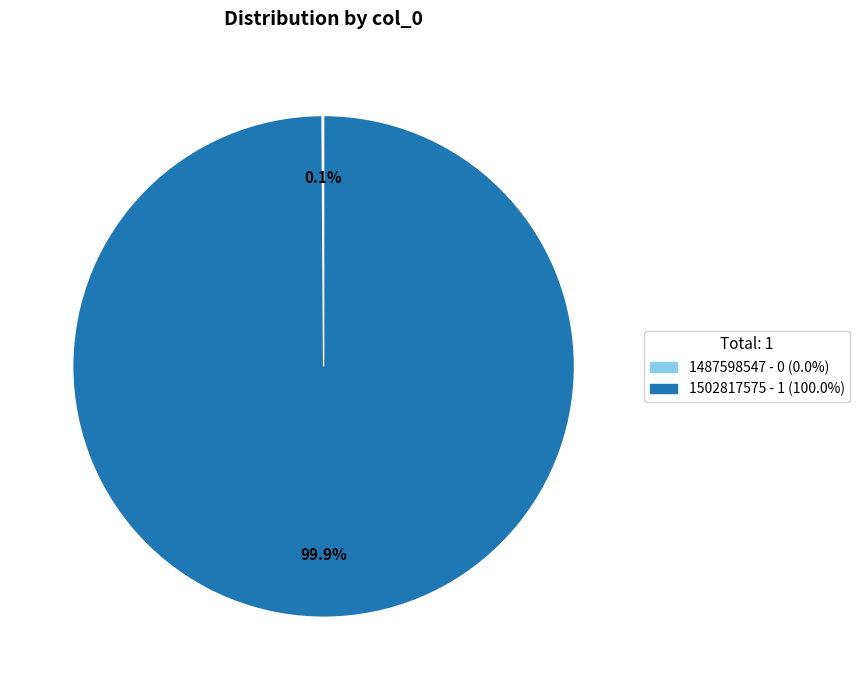

Is 1502817575 the majority of the pie?

Yes